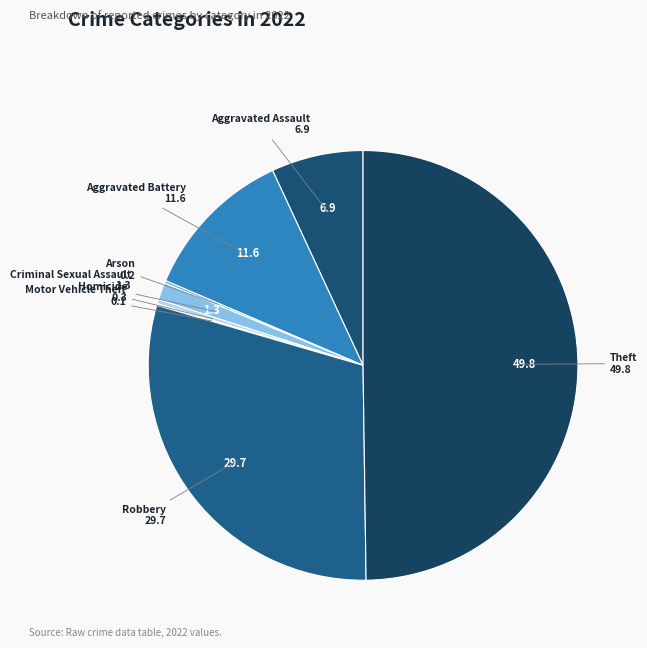

What is the largest slice in the pie chart?

Theft